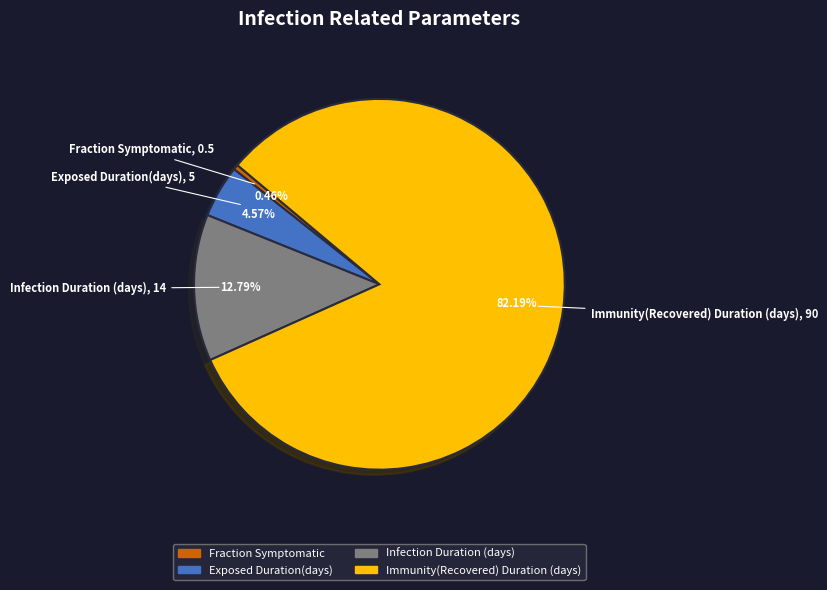

The Immunity(Recovered) Duration (days) slice represents 90% of the pie. True or false?

False